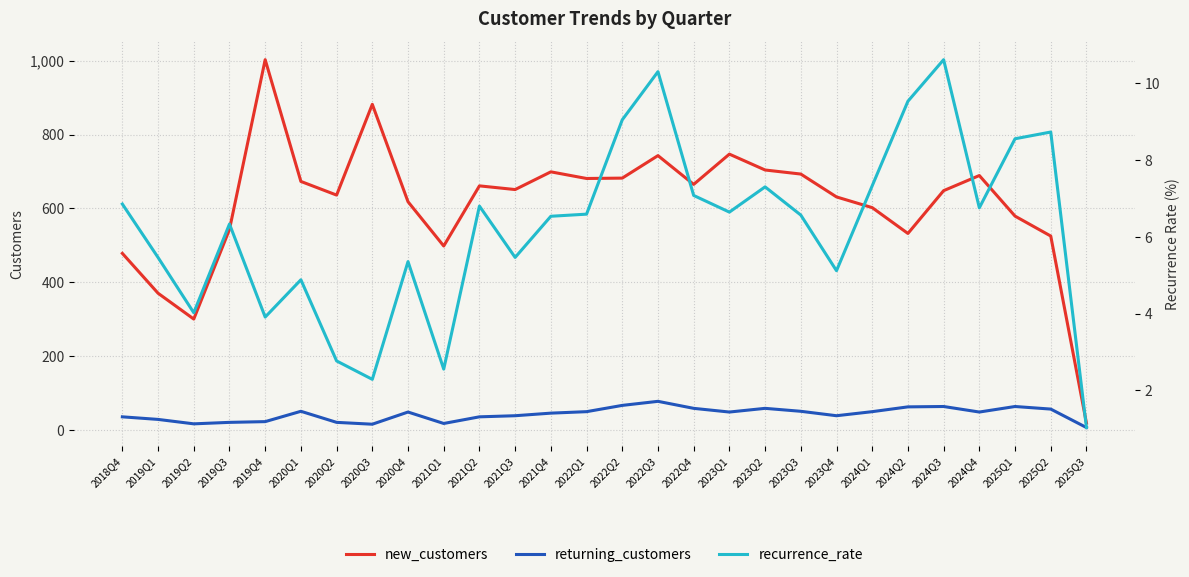

What is the difference between the second highest and minimum values in the returning_customers series?

60